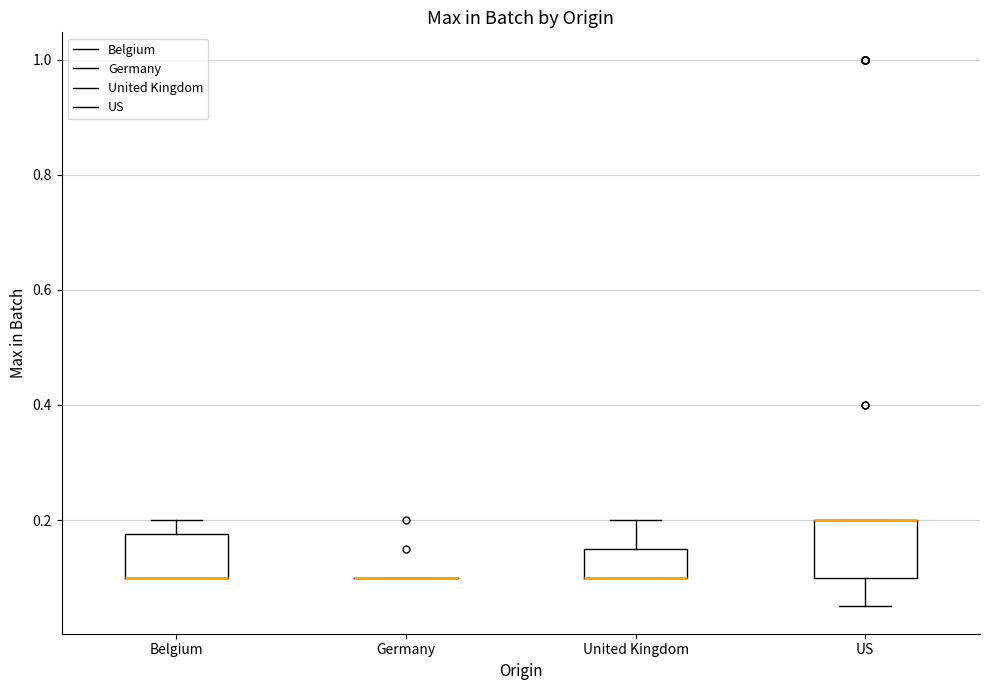

Where is the upper edge of the box for Belgium on the y-axis? The values are not printed on the chart, so give them approximately, as read against the axis.

0.18